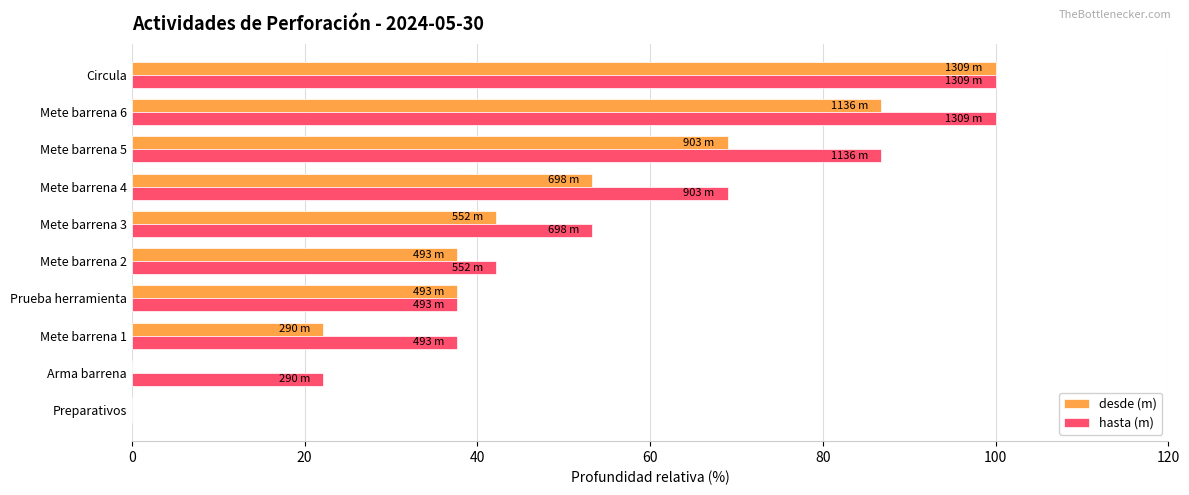

Is it true that hasta (m) equals 54.0 at Prueba herramienta?

False